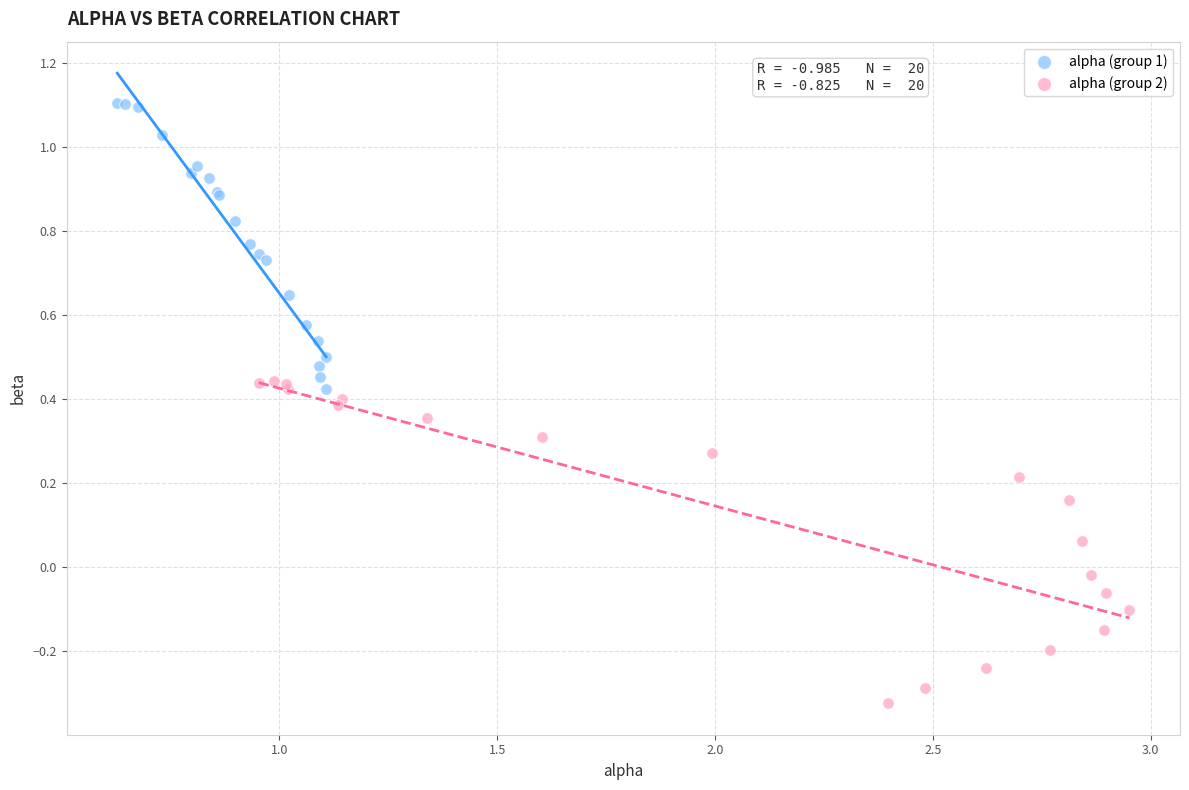

Which series reaches the maximum Y coordinate?

alpha (group 1)